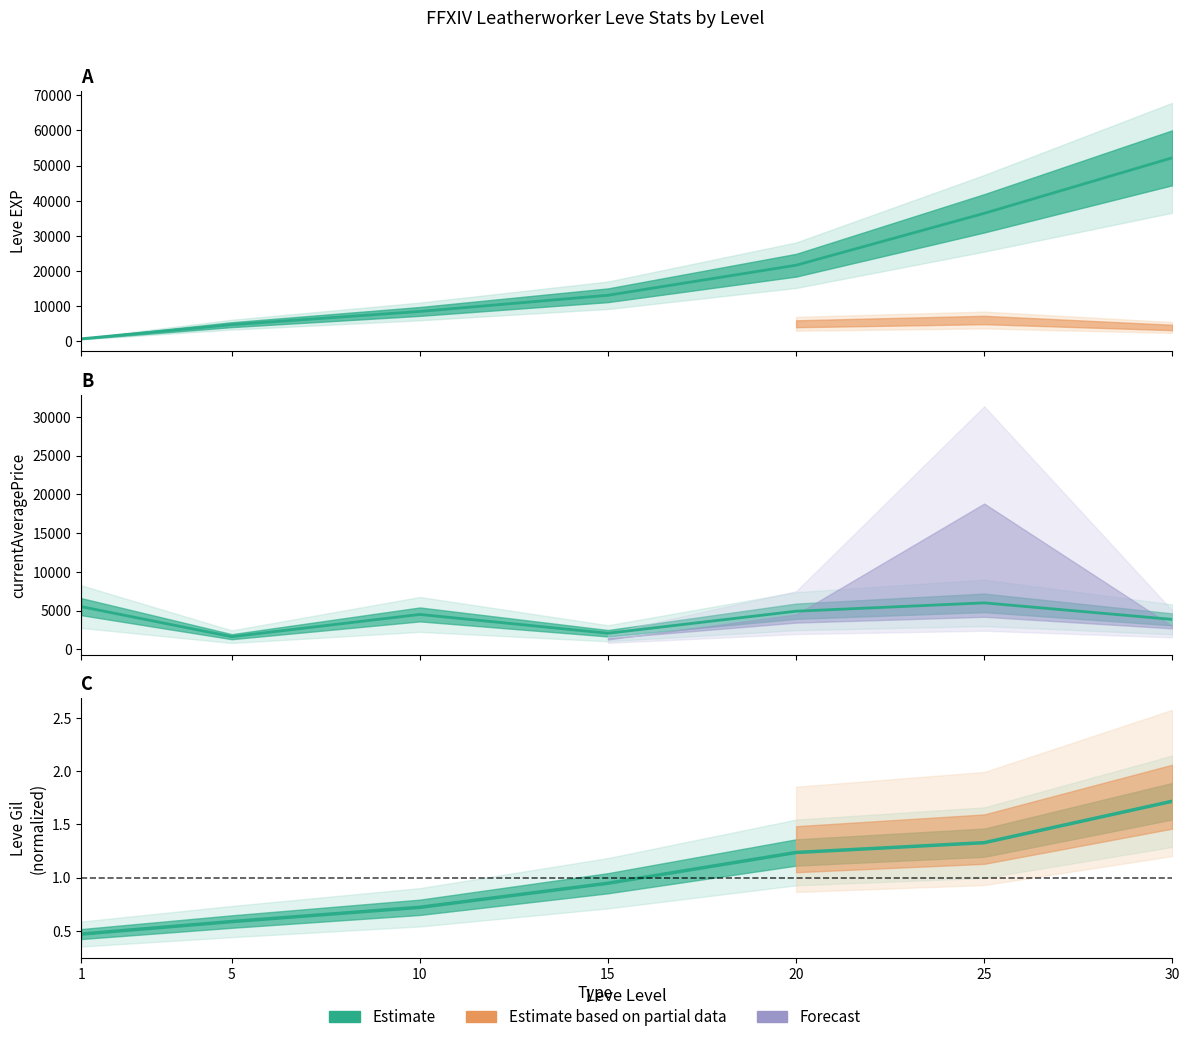

Is the value of Avg Price (line) at 5 greater than the value of Leve EXP (line) at 1?

Yes